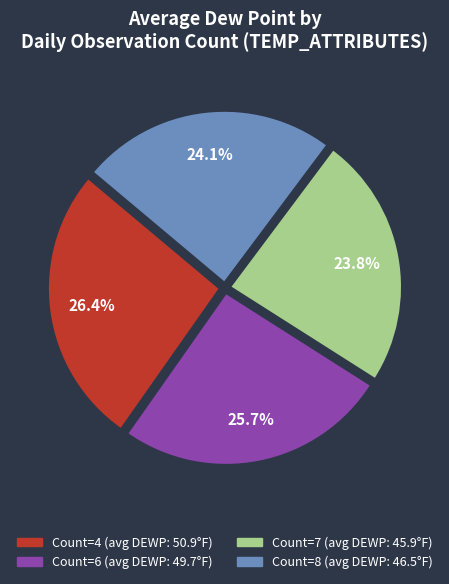

Is there any slice that represents more than half of the pie?

No